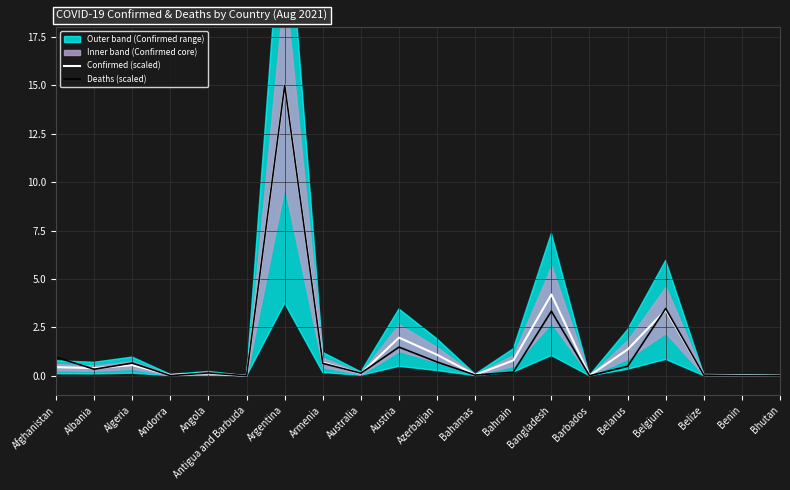

Which series ends up on top after the final intersection of Deaths (scaled) and Confirmed (scaled)?

Confirmed (scaled)